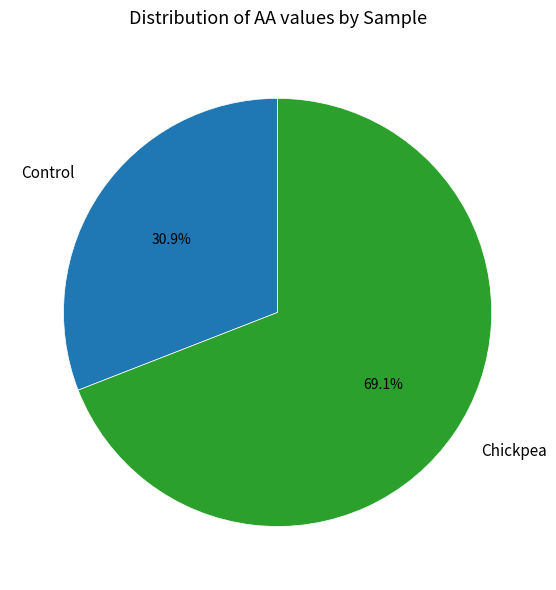

How many segments does this pie chart have?

2